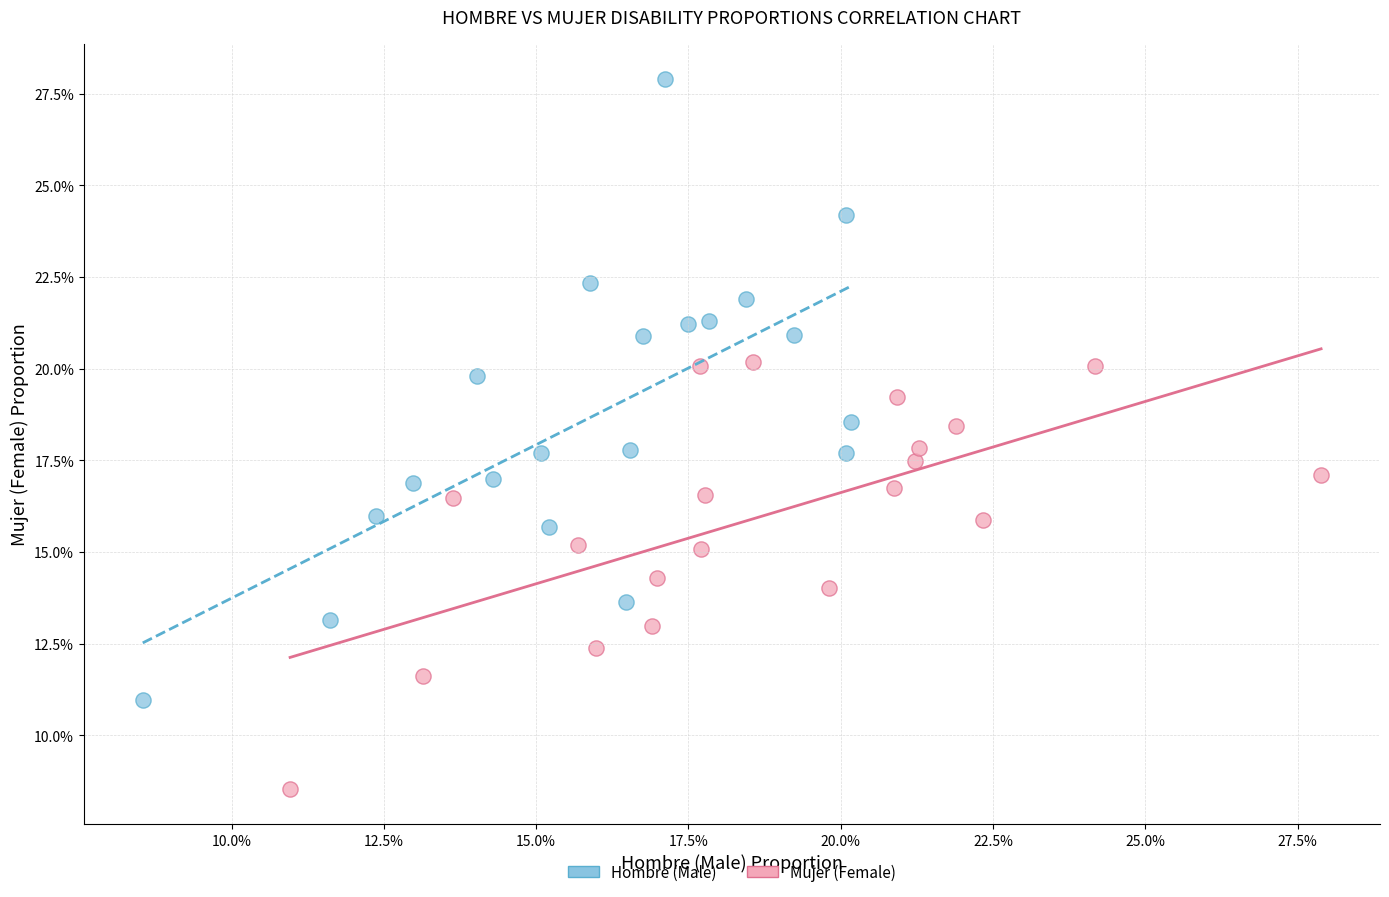

Which series has the largest Y range (max minus min)?

Hombre (Male)